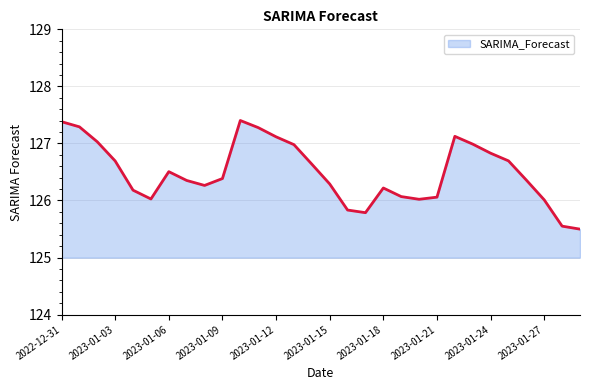

What is the greatest value displayed?

127.4